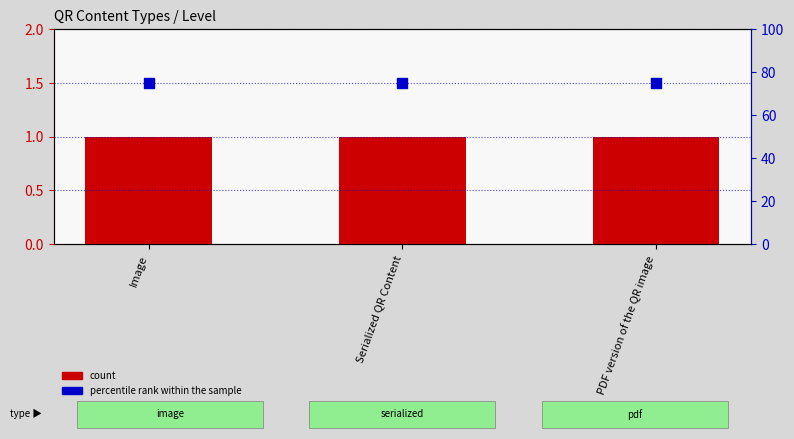

At how many categories does at least one series exceed 42?

3